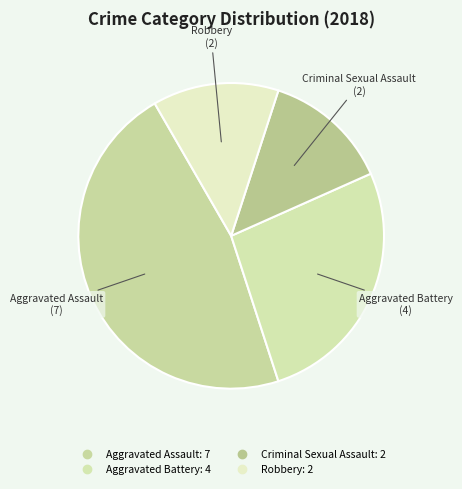

Is it true that Aggravated Battery is 27% of the pie?

True